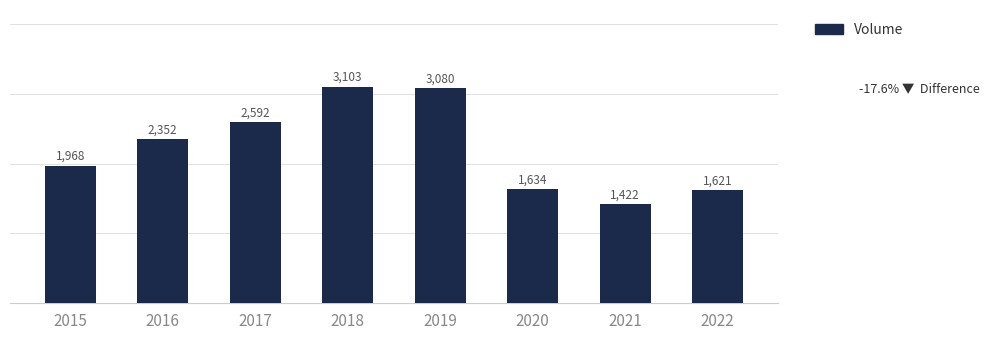

List the labels in order of value, smallest first.

2021, 2022, 2020, 2015, 2016, 2017, 2019, 2018